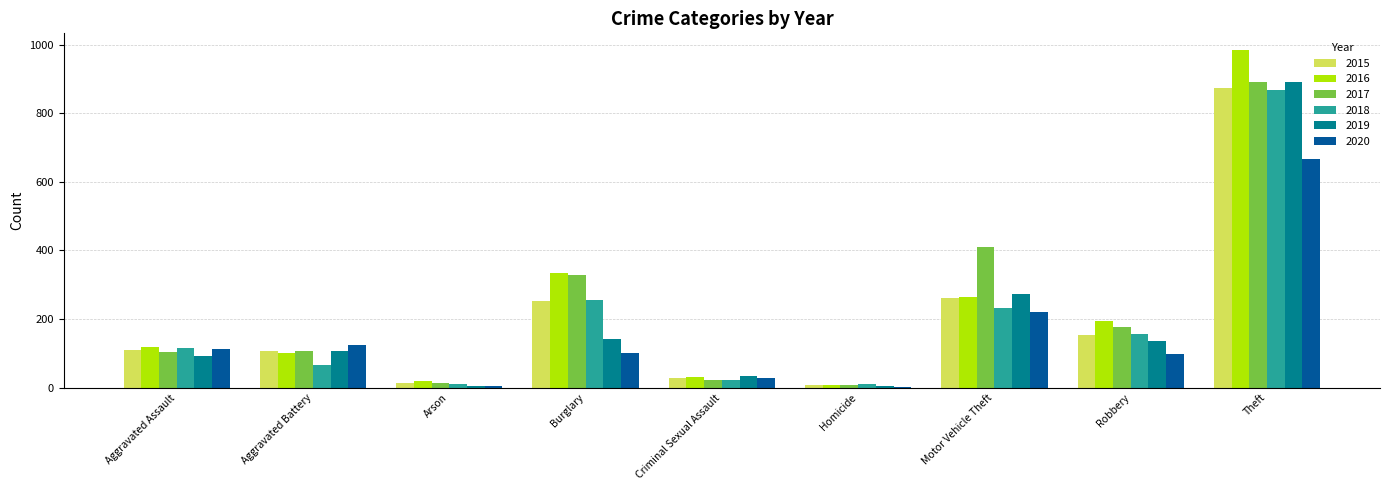

At which category is the sum across all series the highest?

Theft